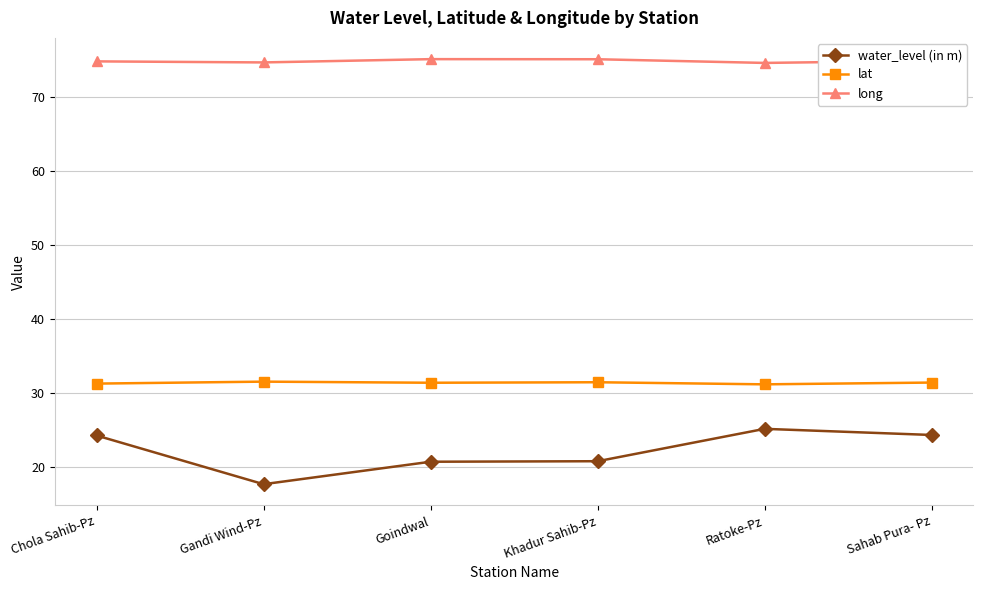

Is the value of water_level (in m) at Sahab Pura- Pz greater than the value of long at Sahab Pura- Pz?

No